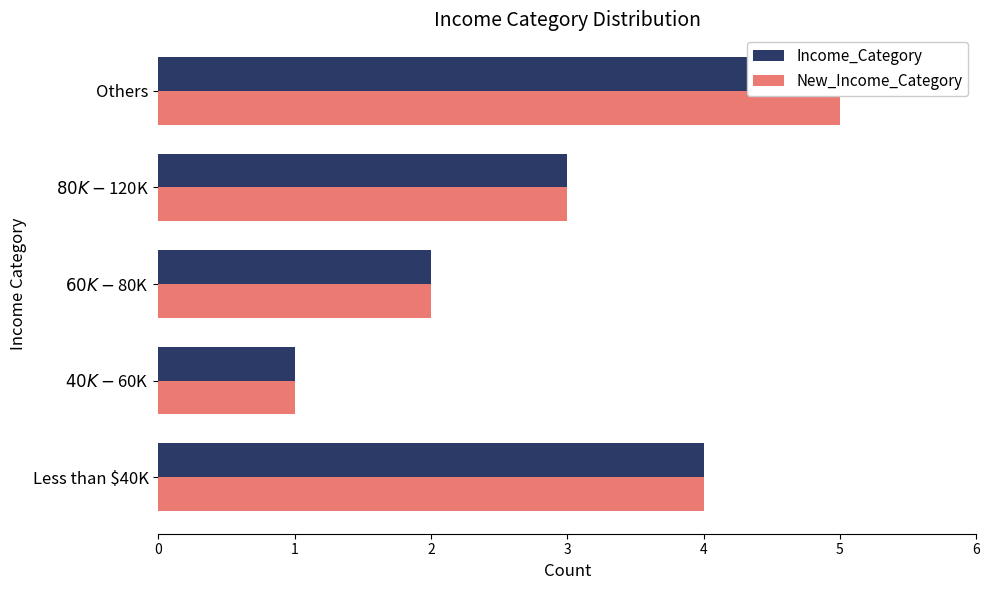

How many bars are there in total?

10